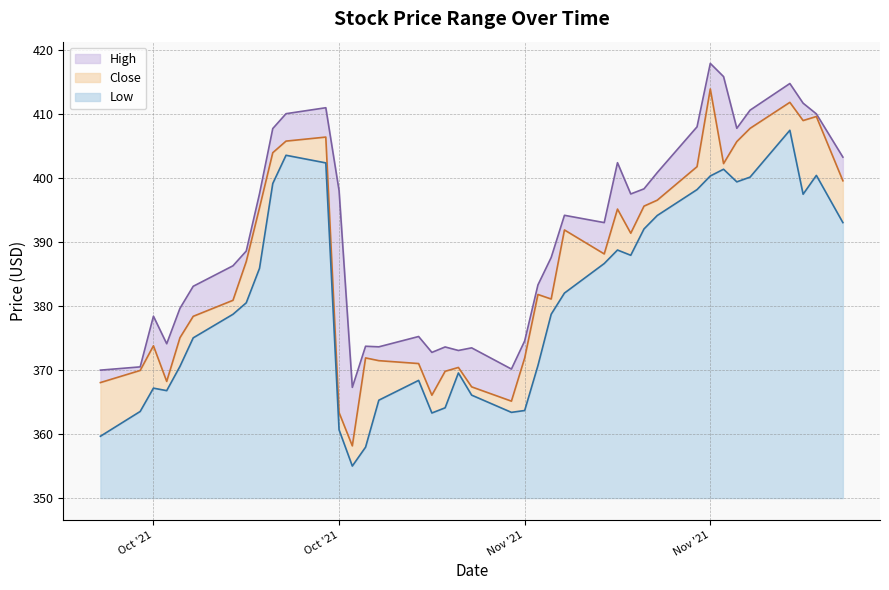

Does the chart have visible grid lines?

Yes